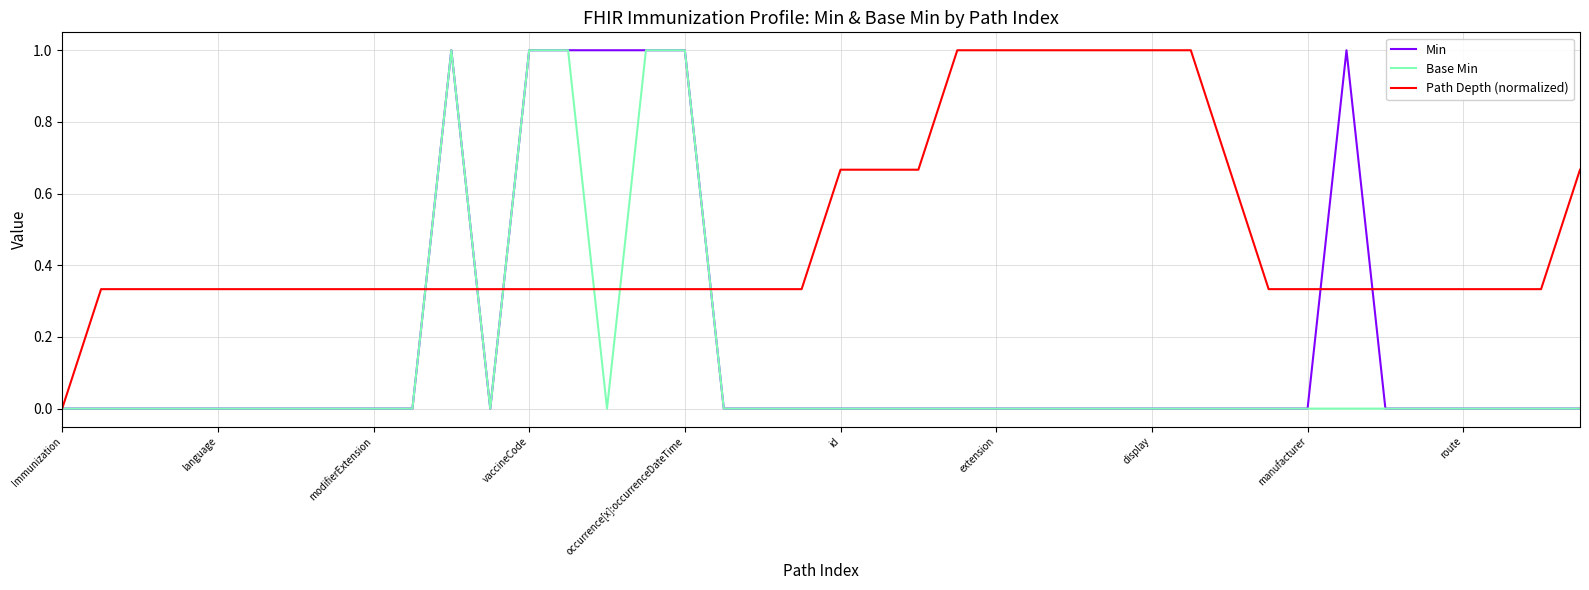

Which series has the largest total across all categories?

Path Depth (normalized)